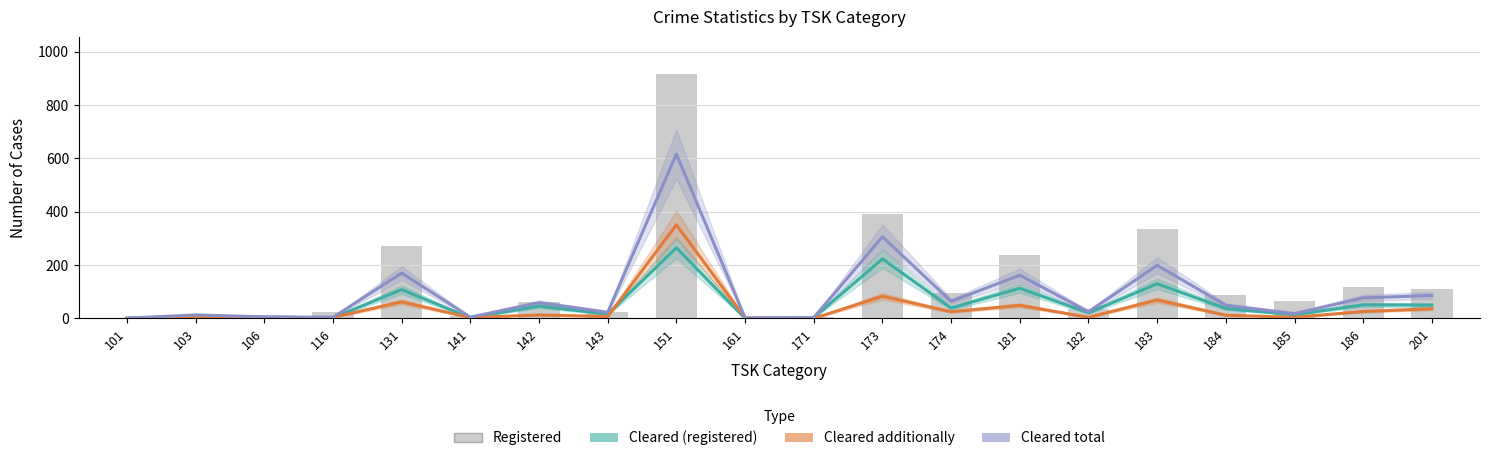

At which category is the sum across all series the highest?

151